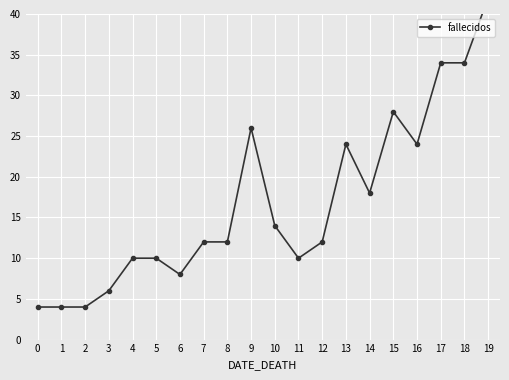

What is the greatest value displayed?

42